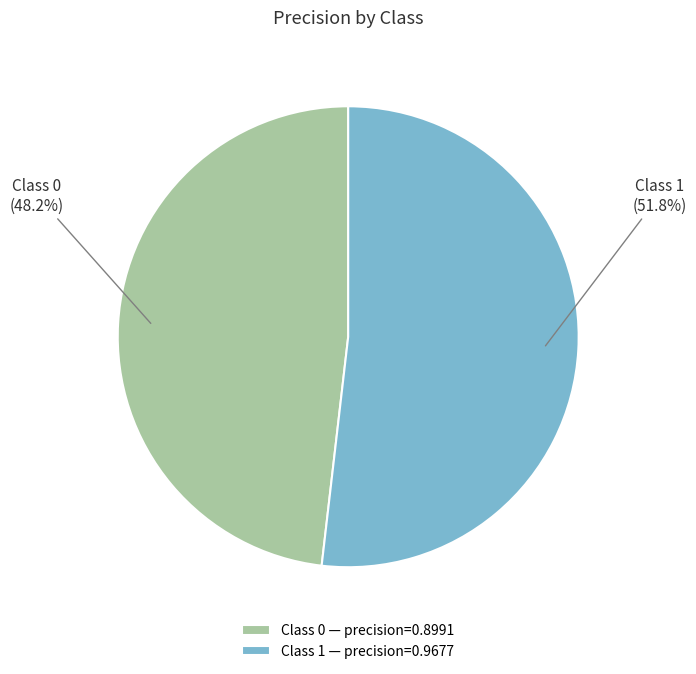

Which has a higher value, Class 0 — precision=0.8991 or Class 1 — precision=0.9677?

Class 1 — precision=0.9677